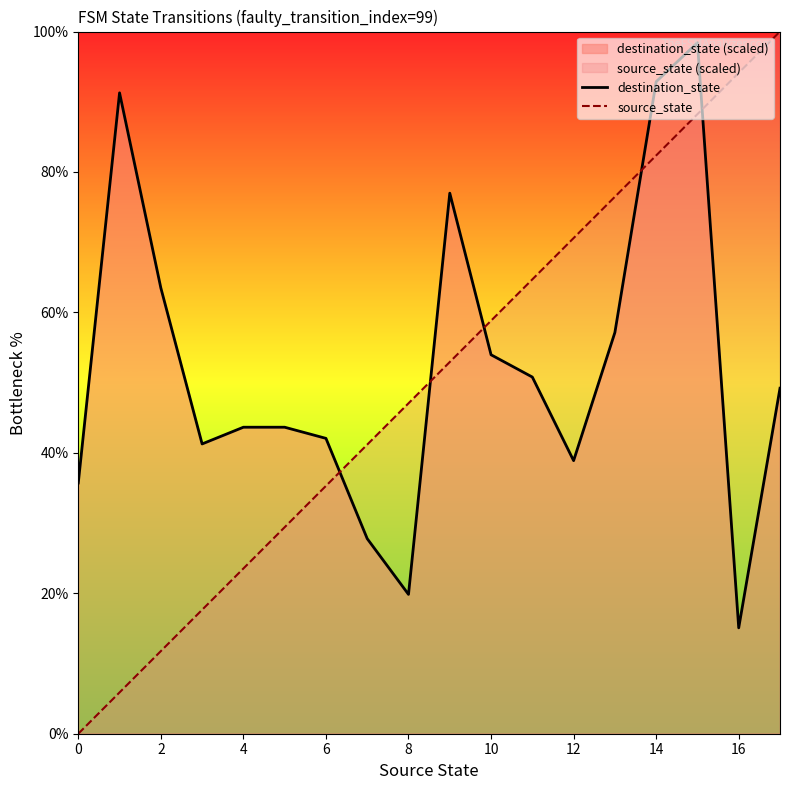

Rank the series at 4 from highest to lowest value.

destination_state, source_state